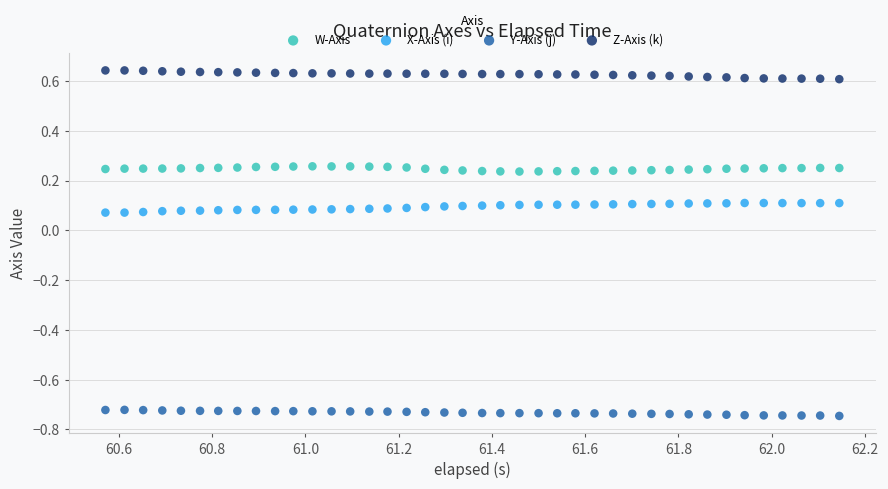

Which series reaches the minimum Y coordinate?

Y-Axis (j)